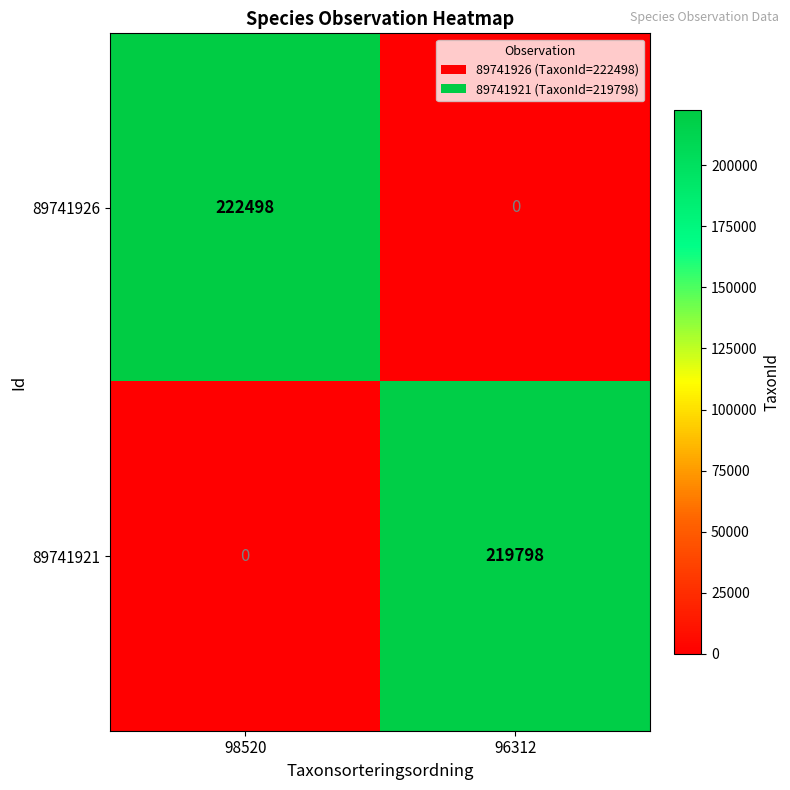

Is it true that 89741921 equals -103963 at 98520?

False